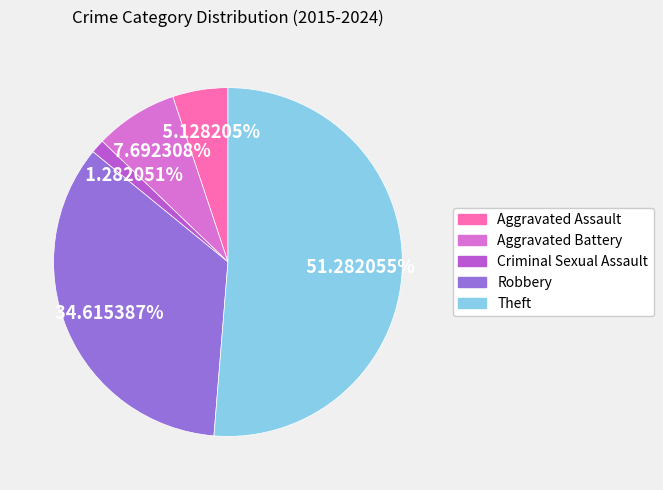

Is the sum of Criminal Sexual Assault and Theft greater than half?

Yes